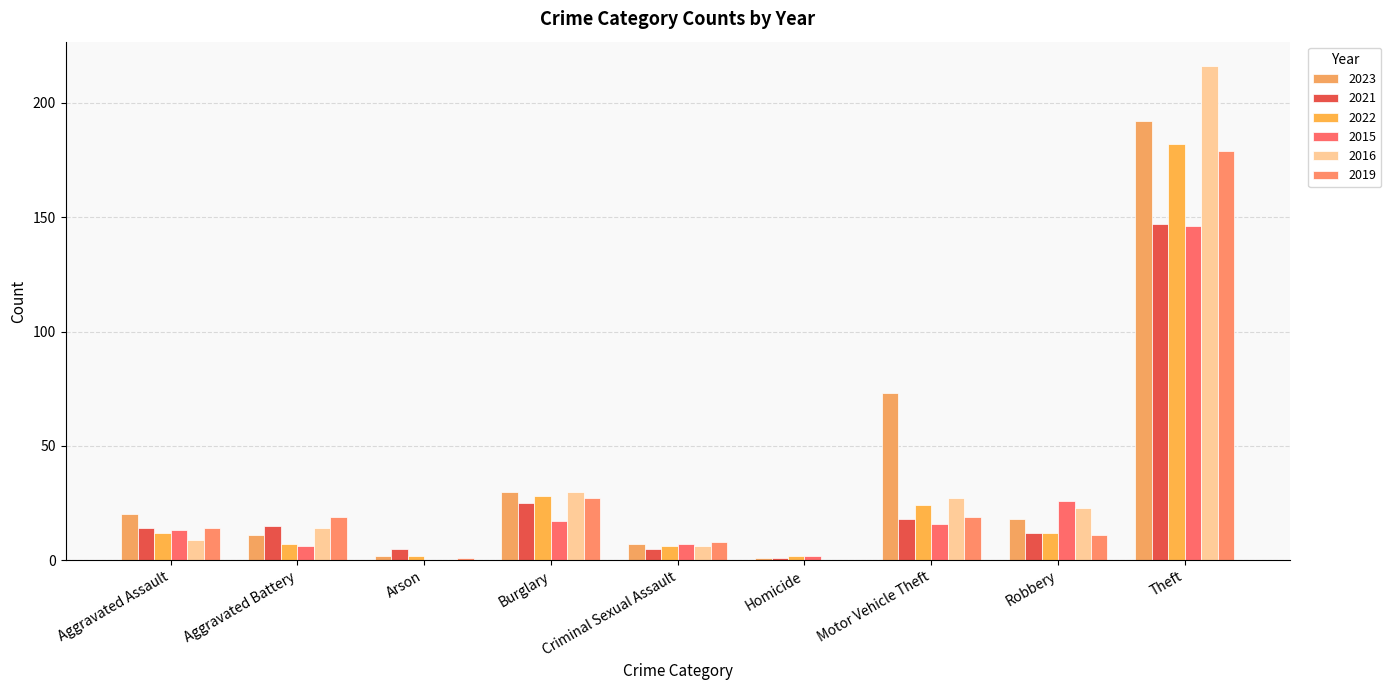

What is the total value across all series at Arson?

10